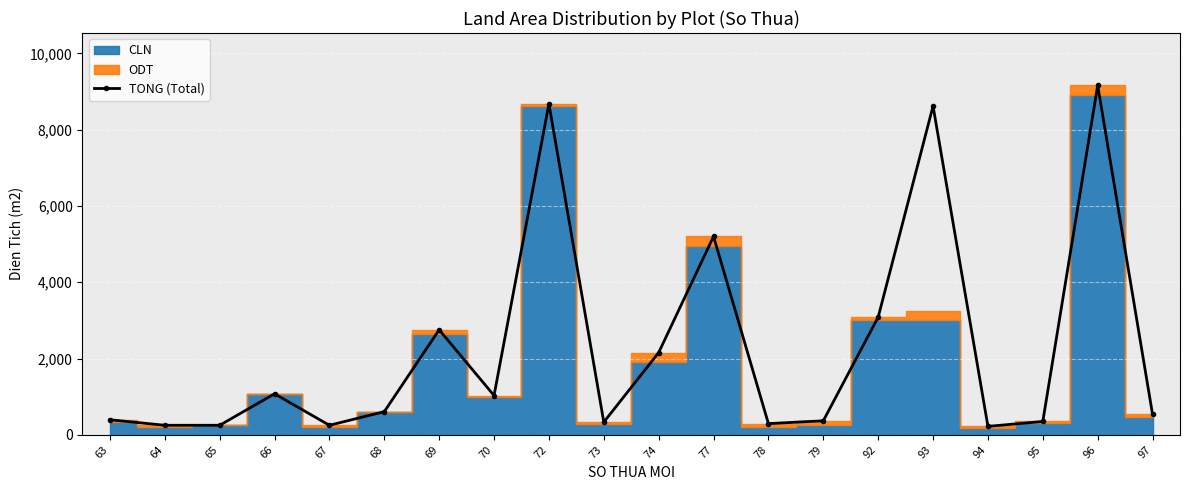

What is the highest value of the TONG (Total) series?

9158